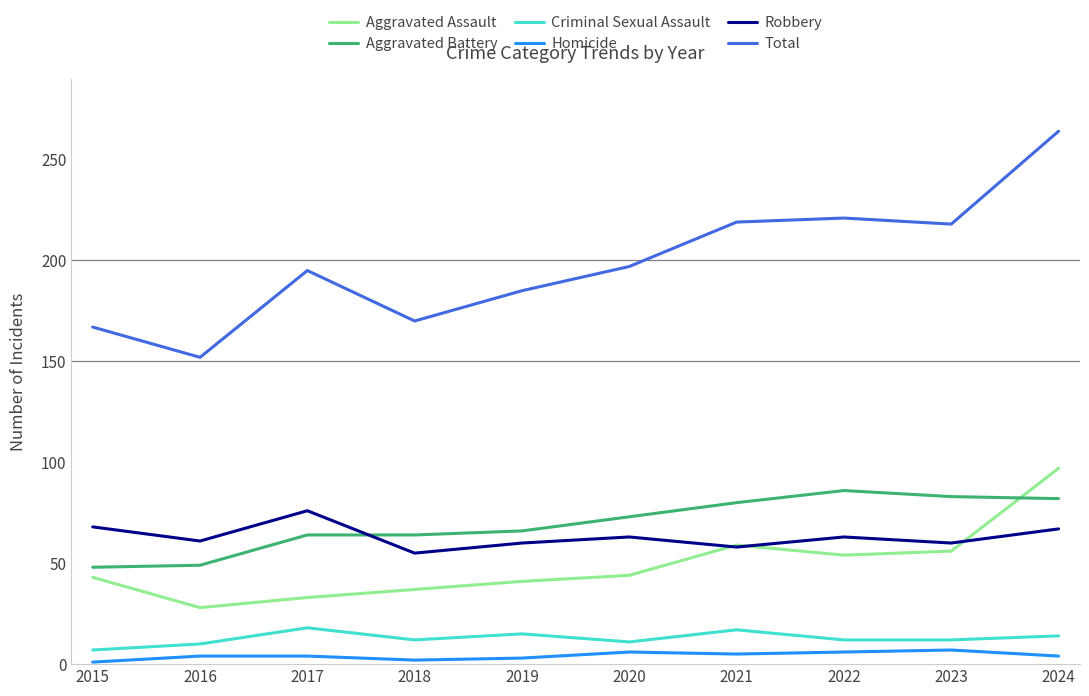

What is the maximum value shown in the chart?

264